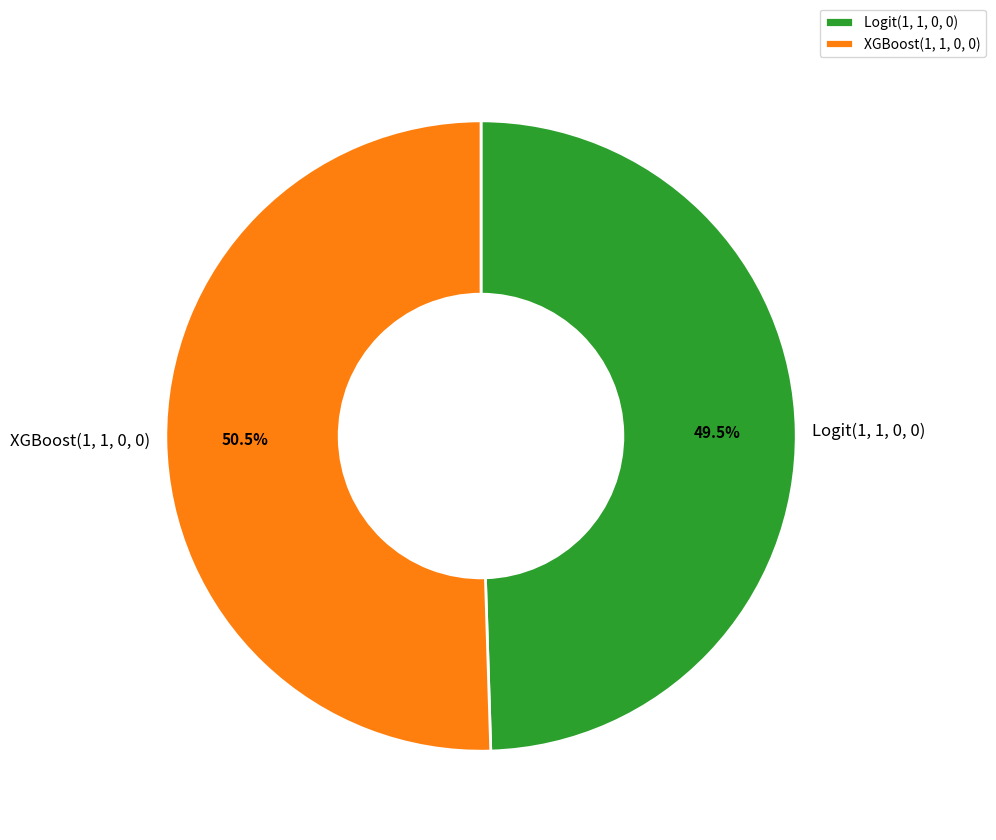

Is there any slice that represents more than half of the pie?

Yes